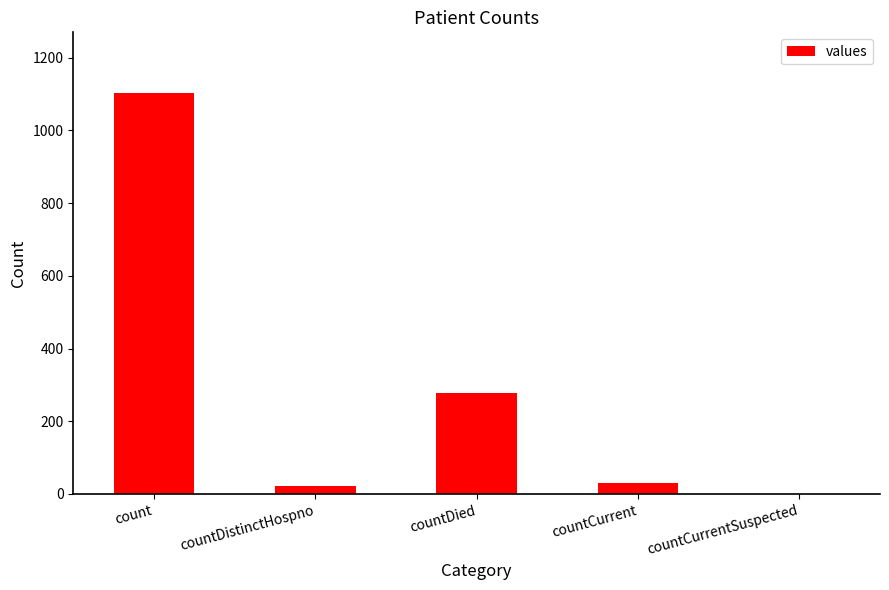

At which label is the value closest to 552?

countDied